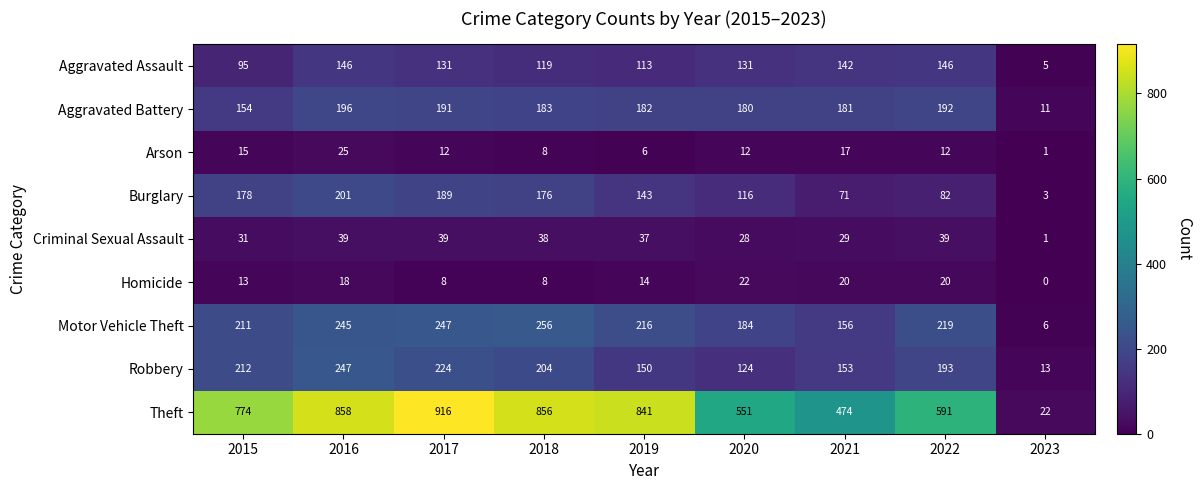

What is the average value of the Burglary series?

129